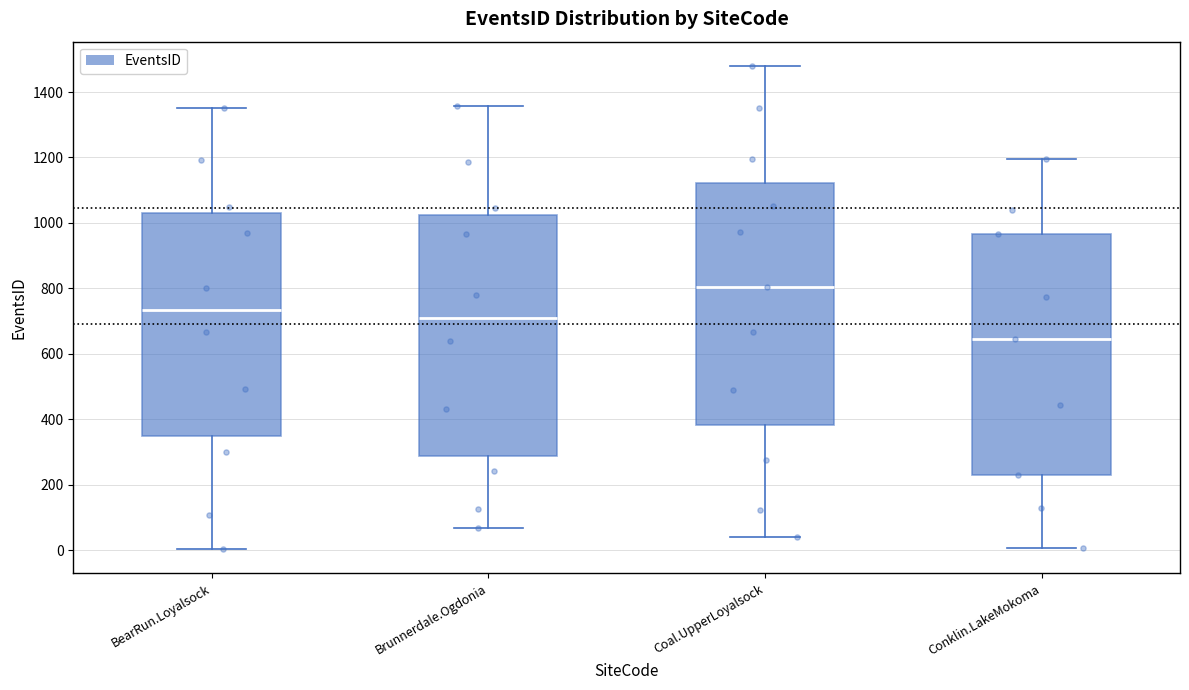

Reading left to right, transcribe this box plot: for each box, give where its median line is, the range the box spans, and where its two whiskers end, as read against the y-axis. The values are not printed on the chart, so give them approximately, as read against the axis.

BearRun.Loyalsock: median 740, box 340 to 1040, whiskers 0 to 1360
Brunnerdale.Ogdonia: median 720, box 280 to 1020, whiskers 60 to 1360
Coal.UpperLoyalsock: median 800, box 380 to 1120, whiskers 40 to 1480
Conklin.LakeMokoma: median 640, box 220 to 960, whiskers 0 to 1200